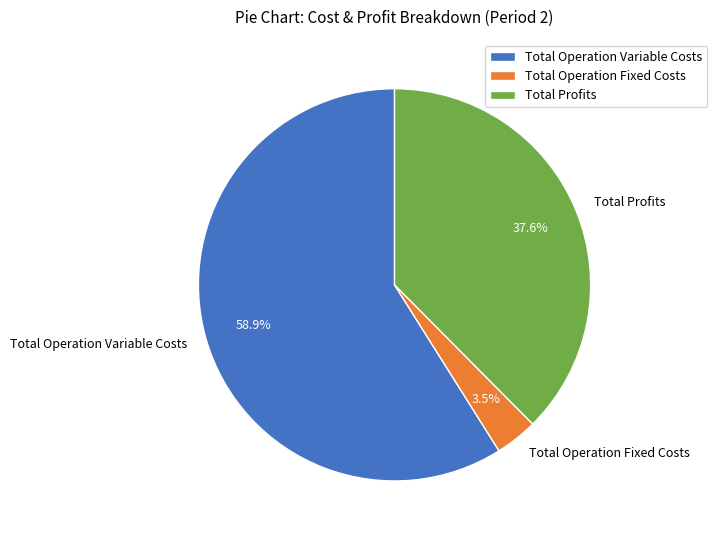

Rank the categories by value from lowest to highest.

Total Operation Fixed Costs, Total Profits, Total Operation Variable Costs